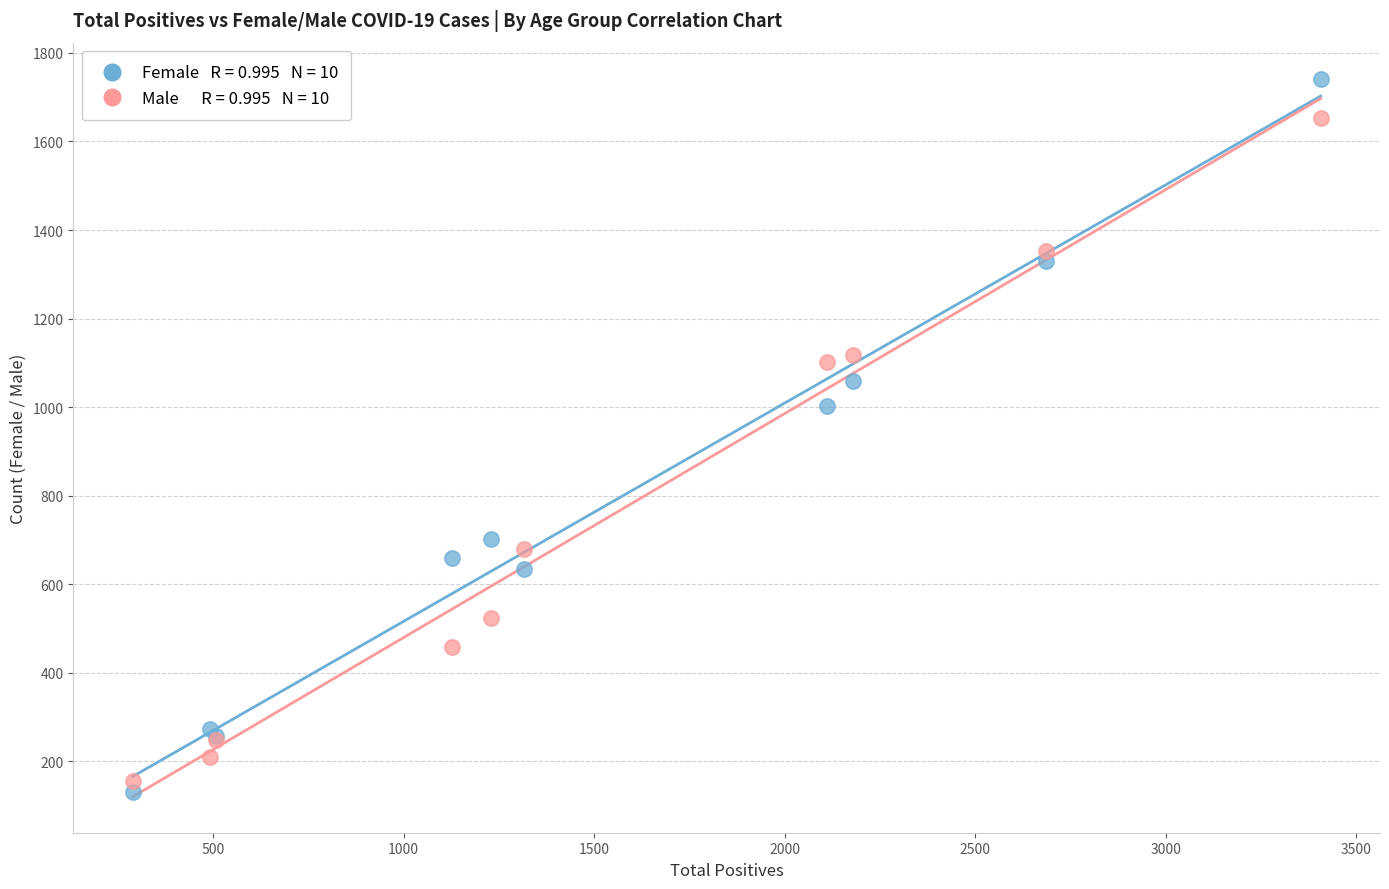

Across all series, what Y value is closest to 937?

1003